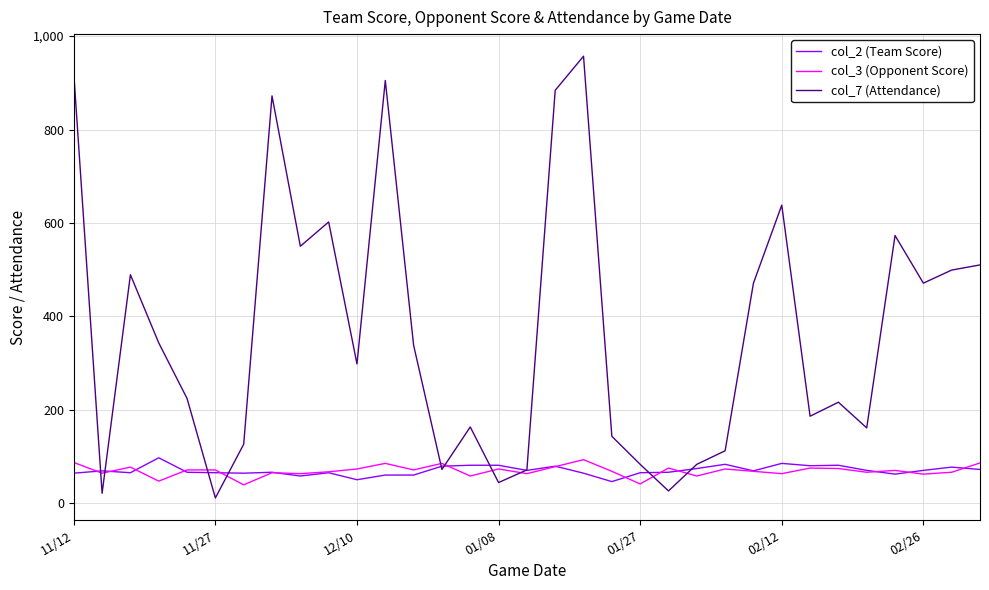

Count the number of categories in the chart.

33